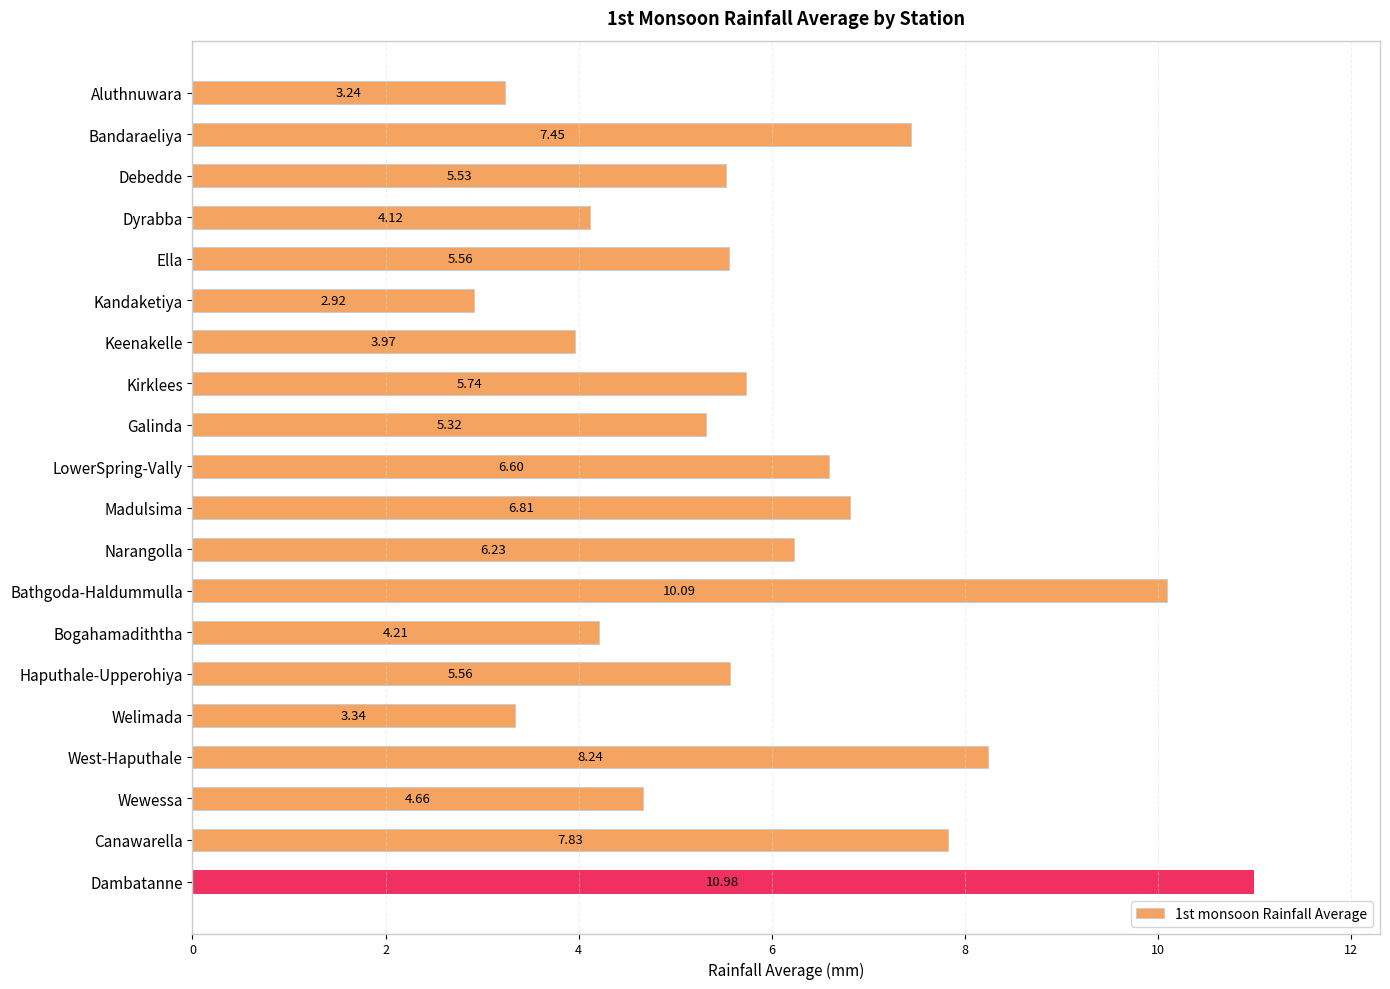

What is the sum of the values at LowerSpring-Vally and Canawarella?

14.4